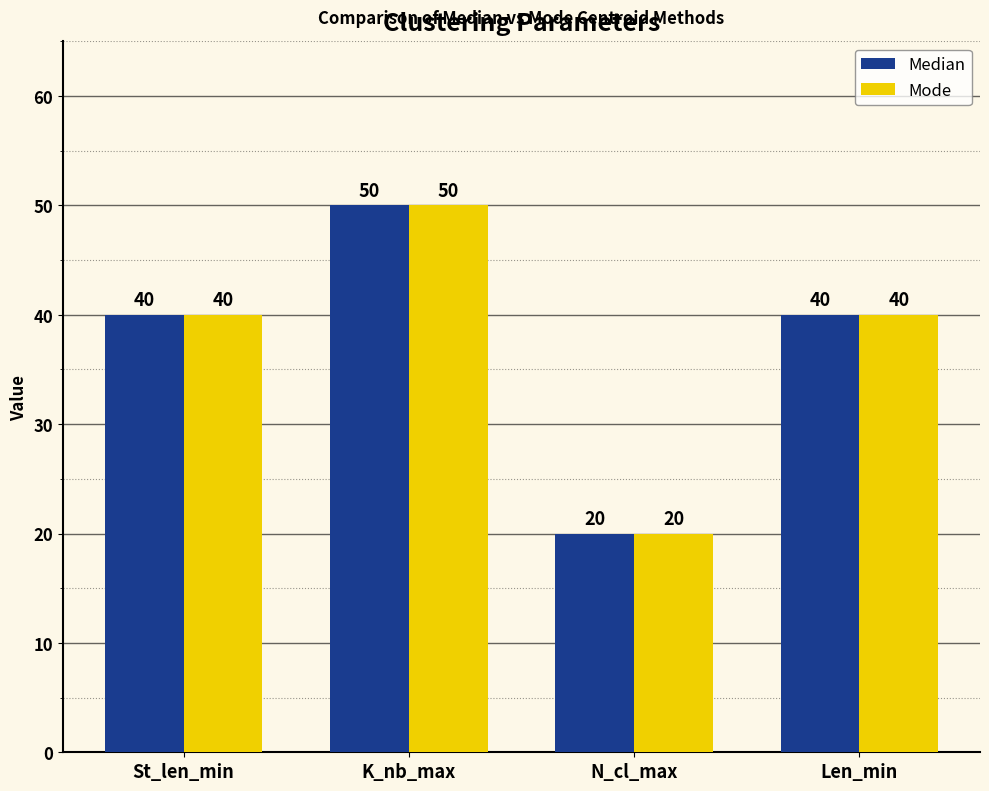

What is the label of the 4th bar from the right?

St_len_min